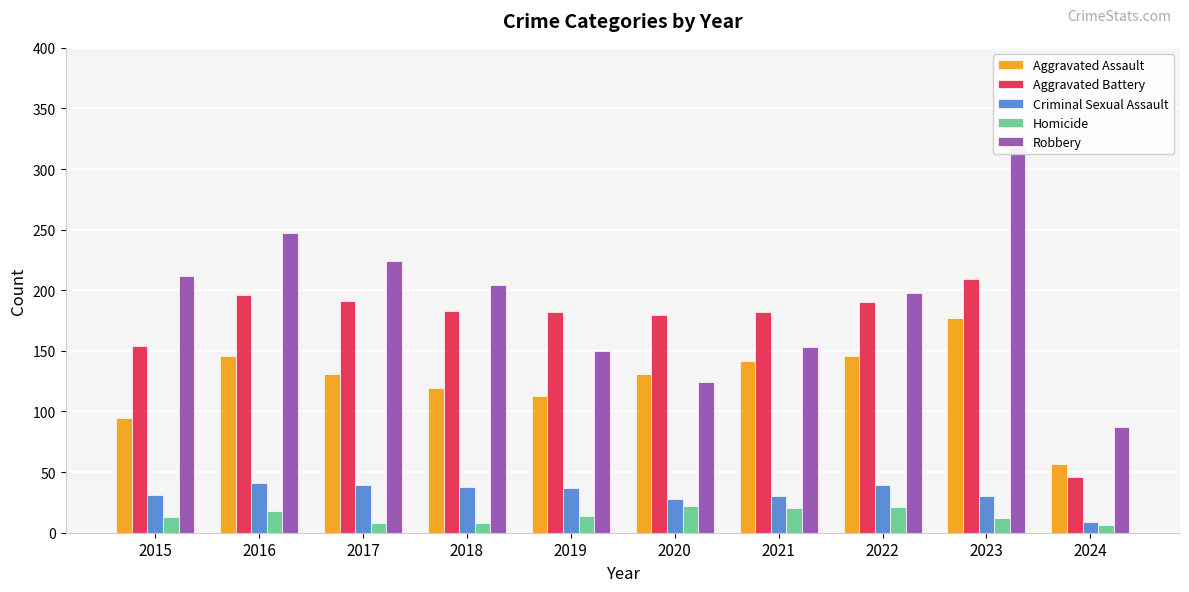

Where is Aggravated Battery nearest to the value 127?

2015